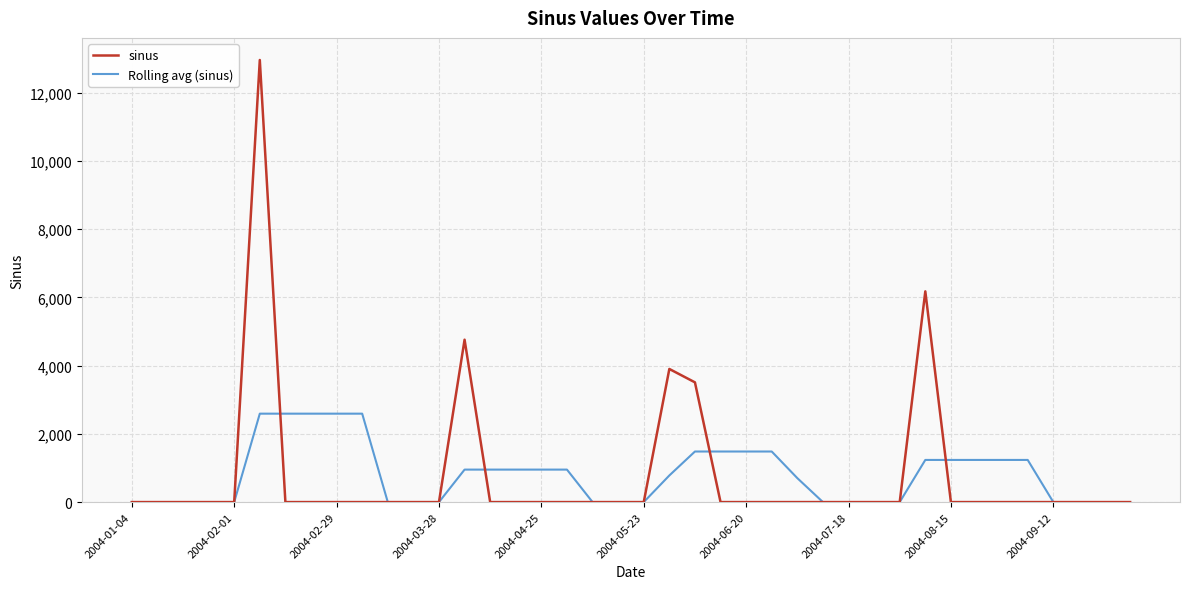

What is the highest value of the sinus series?

12962.9